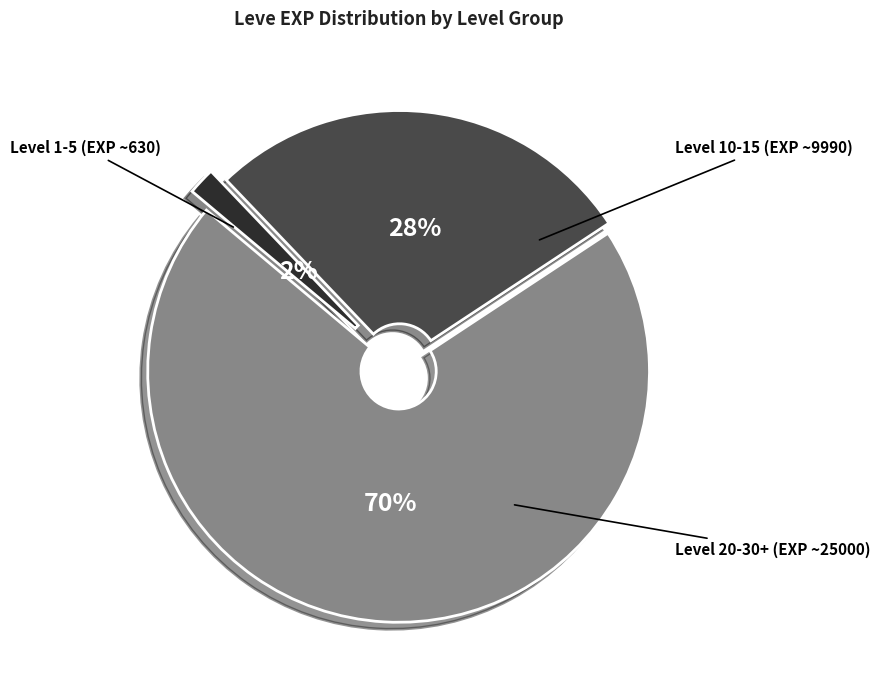

Rank the categories by value from highest to lowest.

Level 20-30+ (EXP ~25000), Level 10-15 (EXP ~9990), Level 1-5 (EXP ~630)